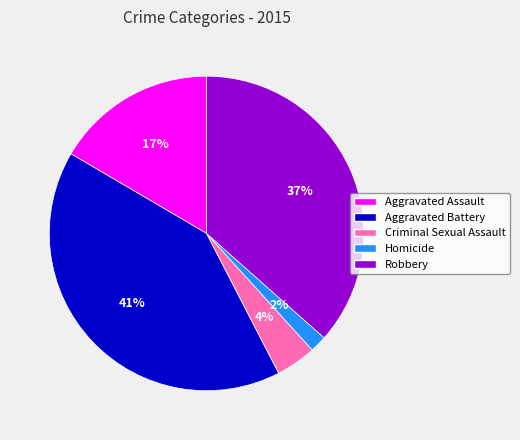

Is the sum of Robbery and Criminal Sexual Assault greater than half?

No